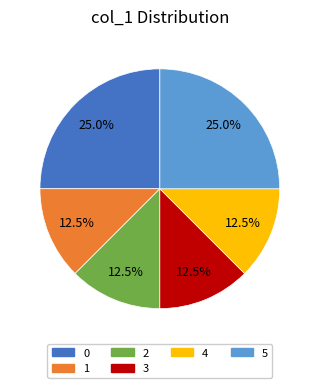

To the nearest percent, what is the average slice percentage?

17%